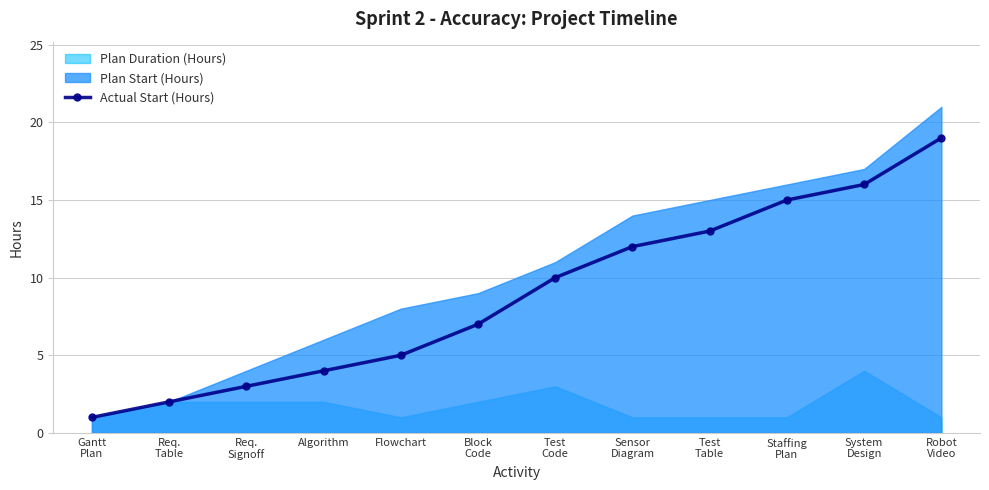

What is the label of the 6th point from the left?

Block
Code